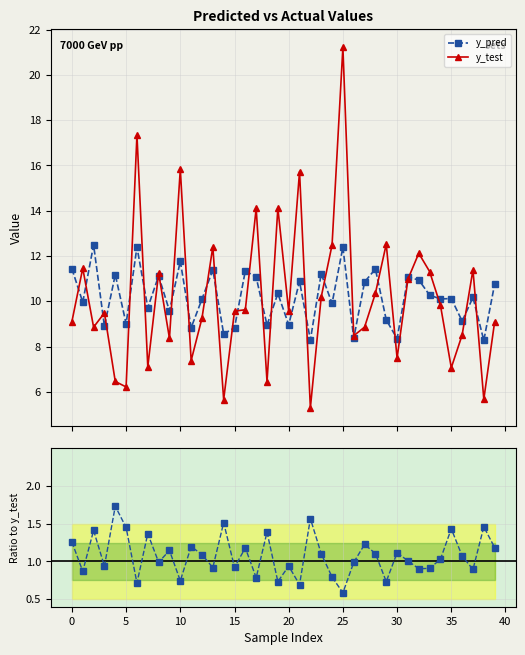

What is the value of the y_test point at the 36th from the left?

7.1